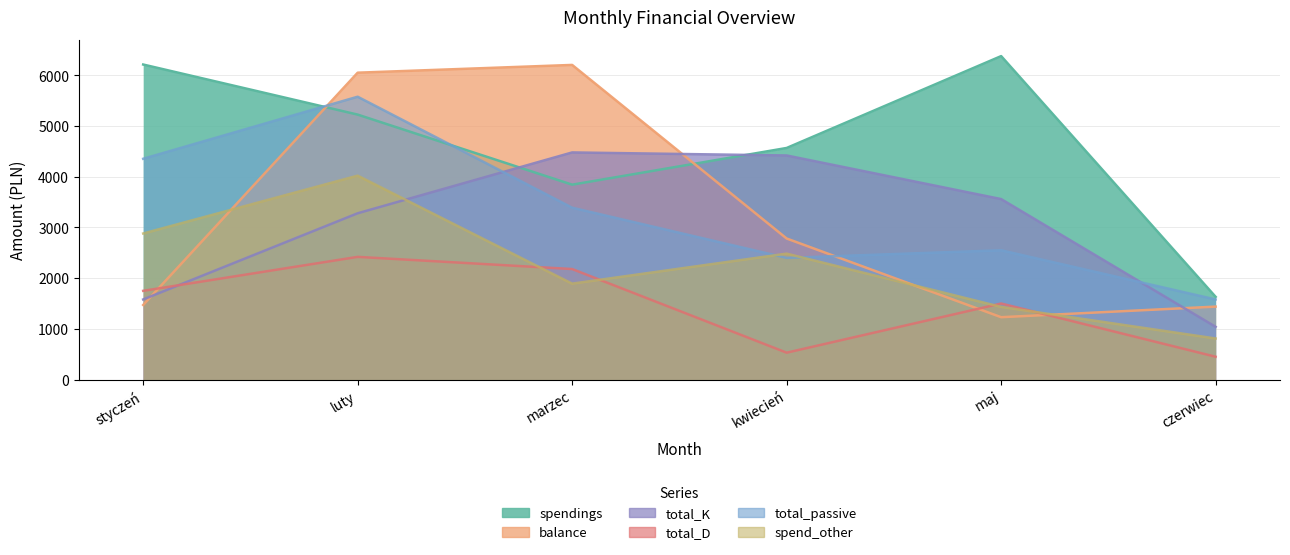

At which category does spend_other reach its first local peak?

luty